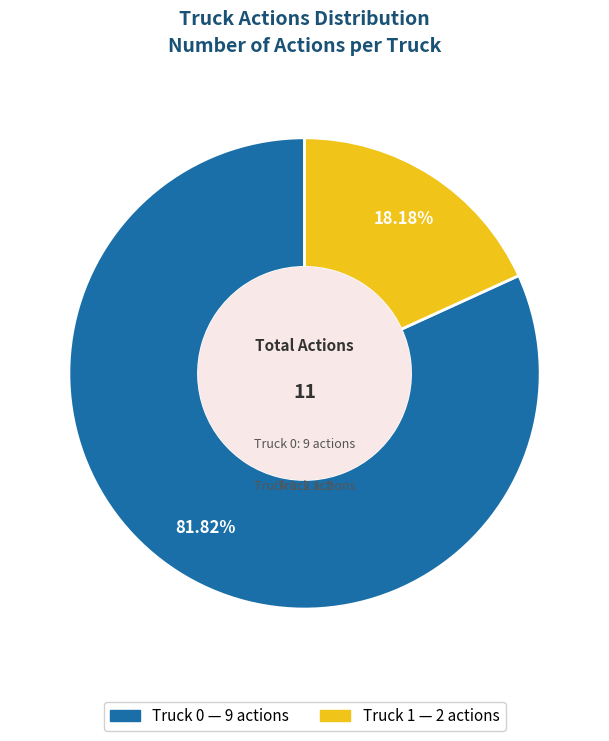

To the nearest percent, what is the difference between the largest and smallest slice percentages?

64%